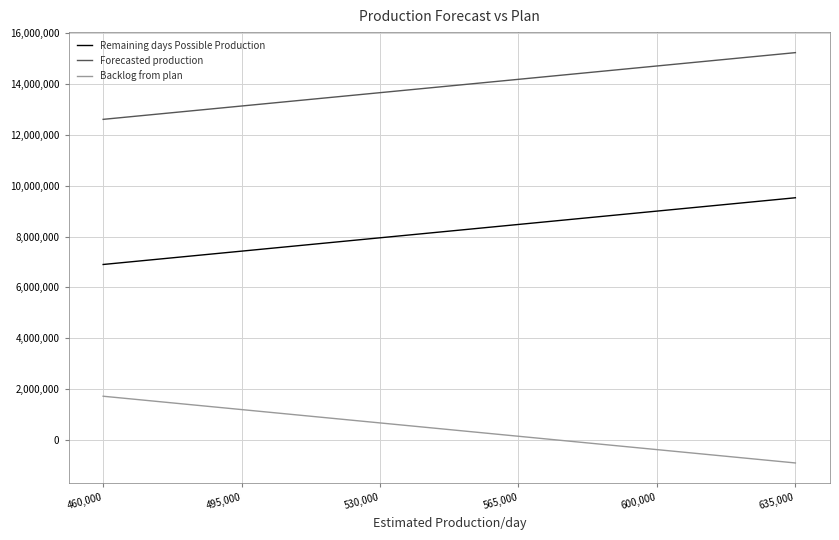

What is the sum of all Remaining days Possible Production values?

49275000